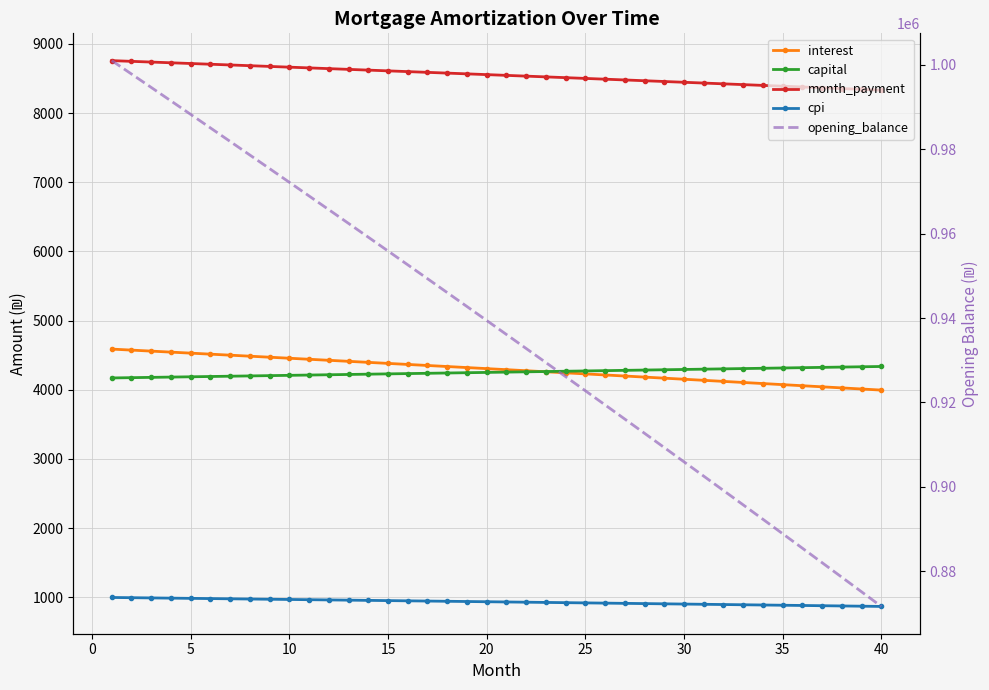

Is this an area chart (filled region under the line)?

No